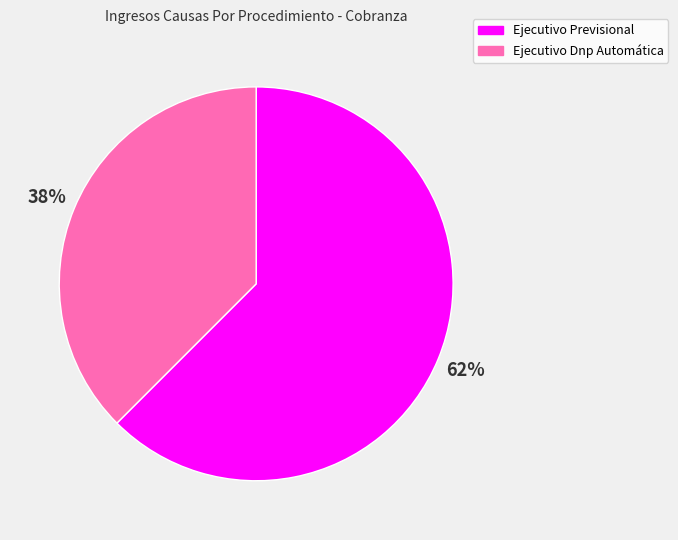

To the nearest percent, what percentage of the pie is Ejecutivo Dnp Automática?

38%